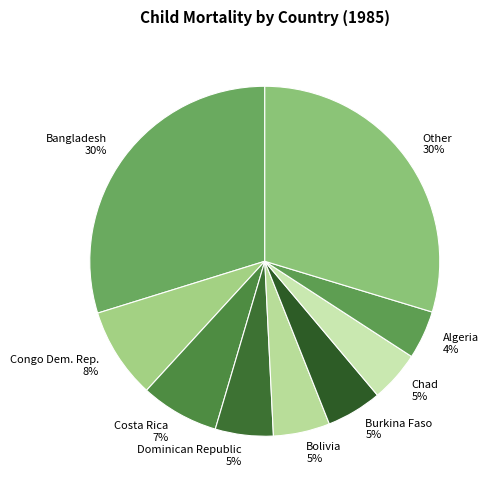

Is the sum of Other 30% and Congo Dem. Rep. 8% greater than half?

No